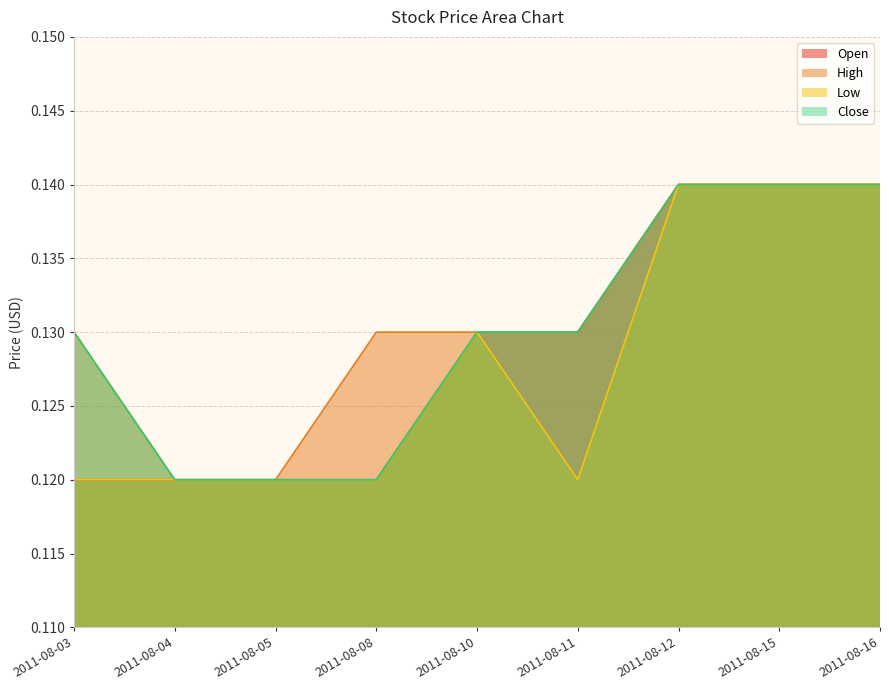

Is it true that Low equals 0.0 at 2011-08-04?

False